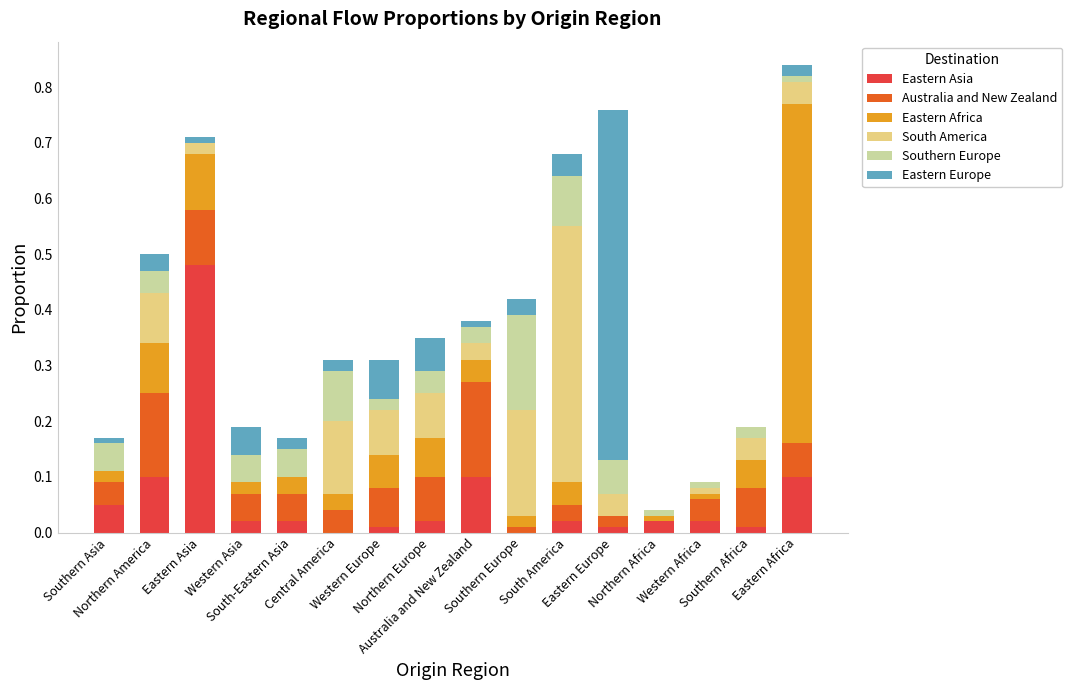

What position from the right is Western Africa?

3